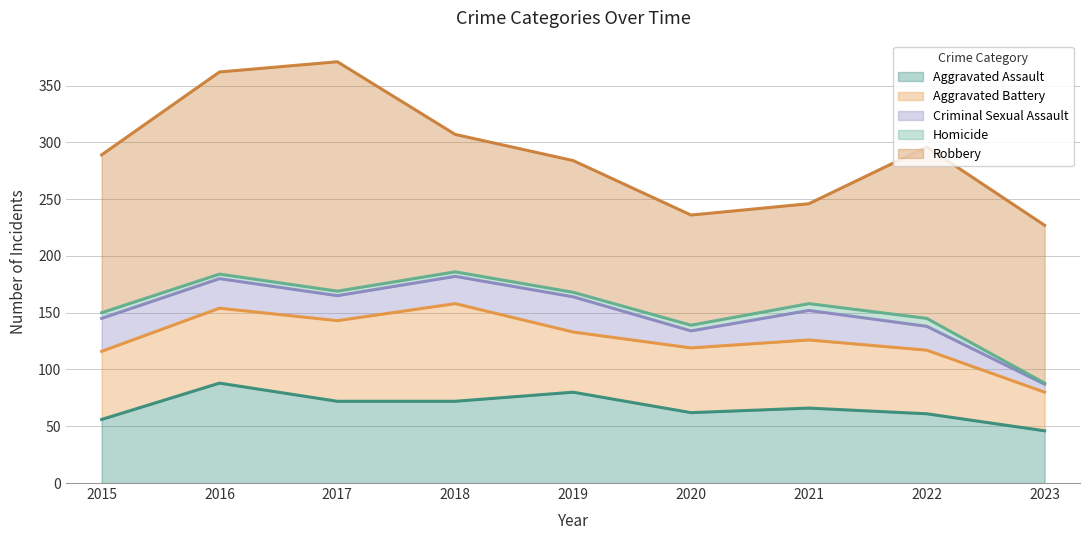

How many series are shown in this chart?

5